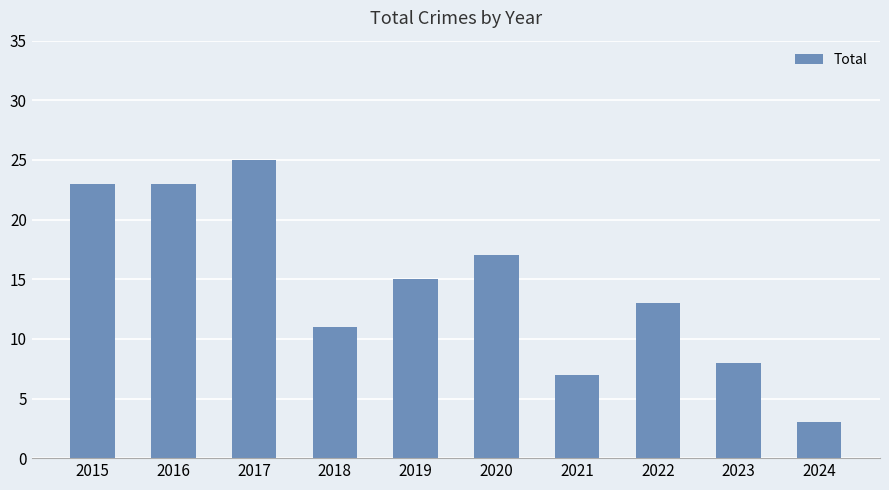

Which label corresponds to the largest value in the chart?

2017